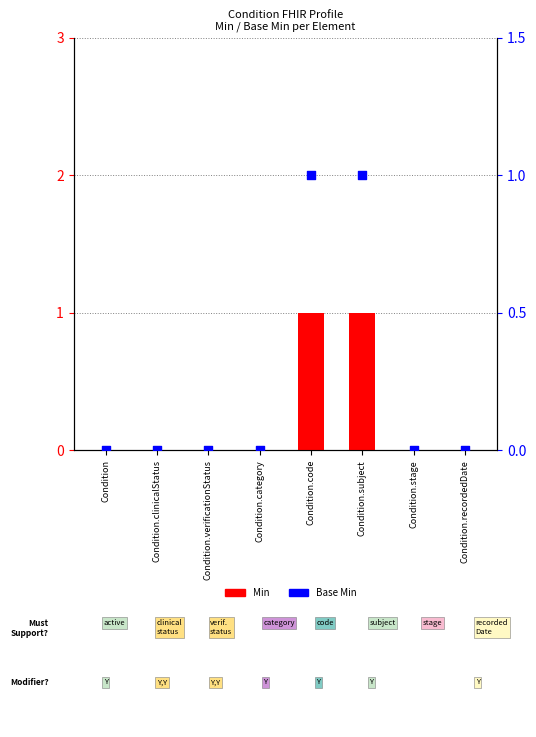

Is the value of Base Min at Condition greater than the value of Min at Condition.recordedDate?

No